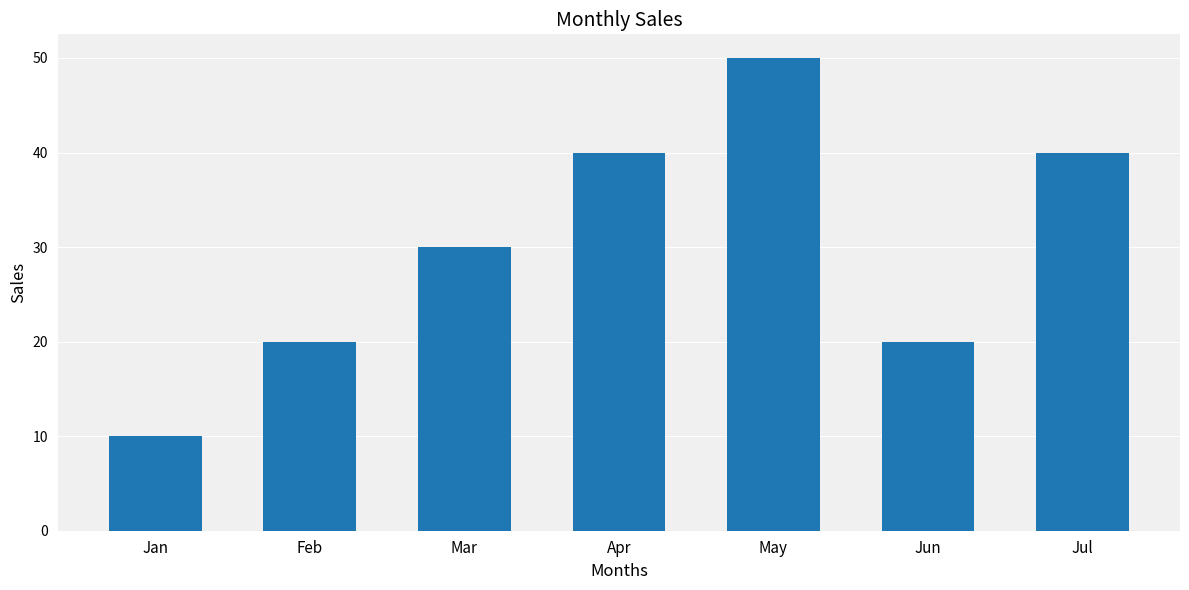

What is the maximum value shown in the chart?

50